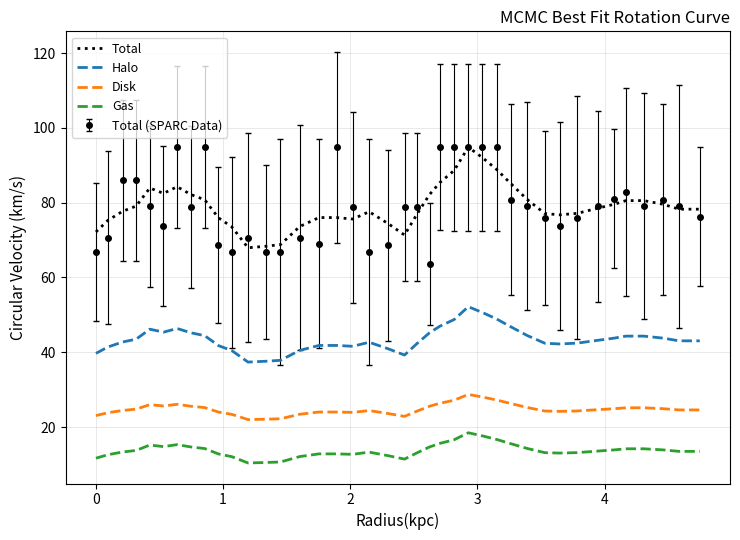

Which series has the largest range (max minus min)?

Total (SPARC Data)